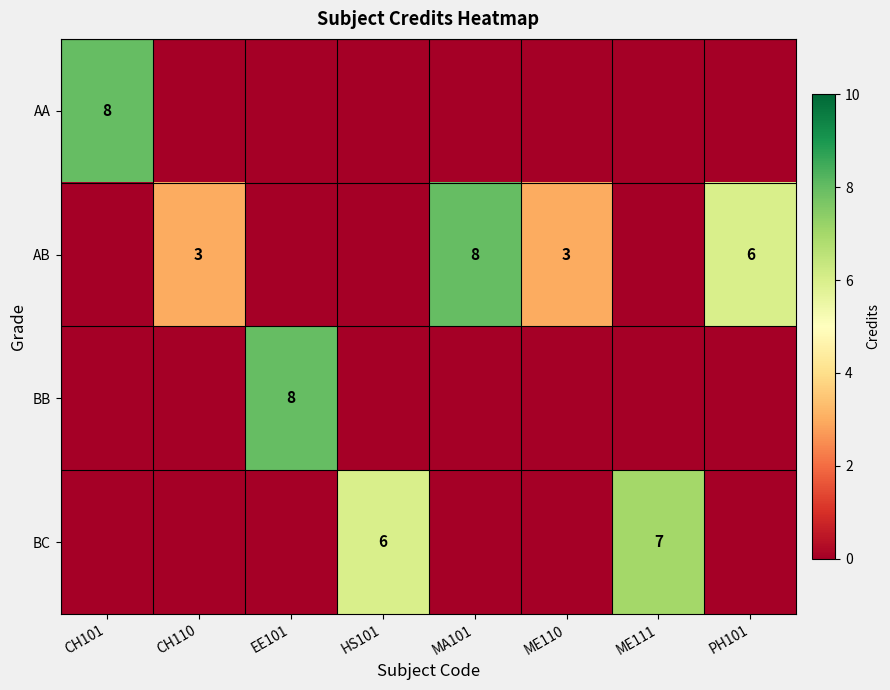

True or false: AB has a value of 3 at CH110.

True